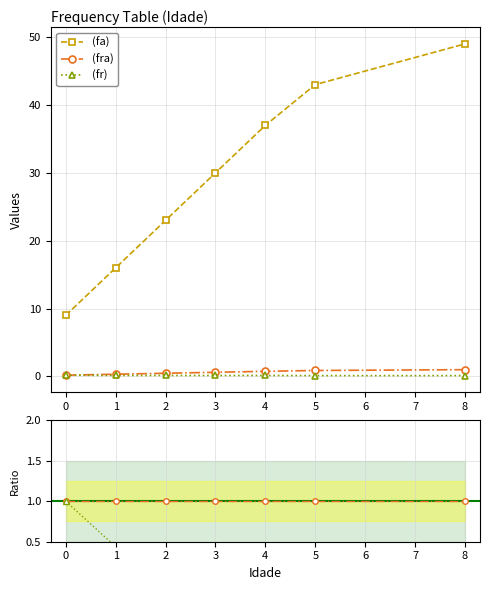

True or false: (fr) and (fa) cross at least once.

False